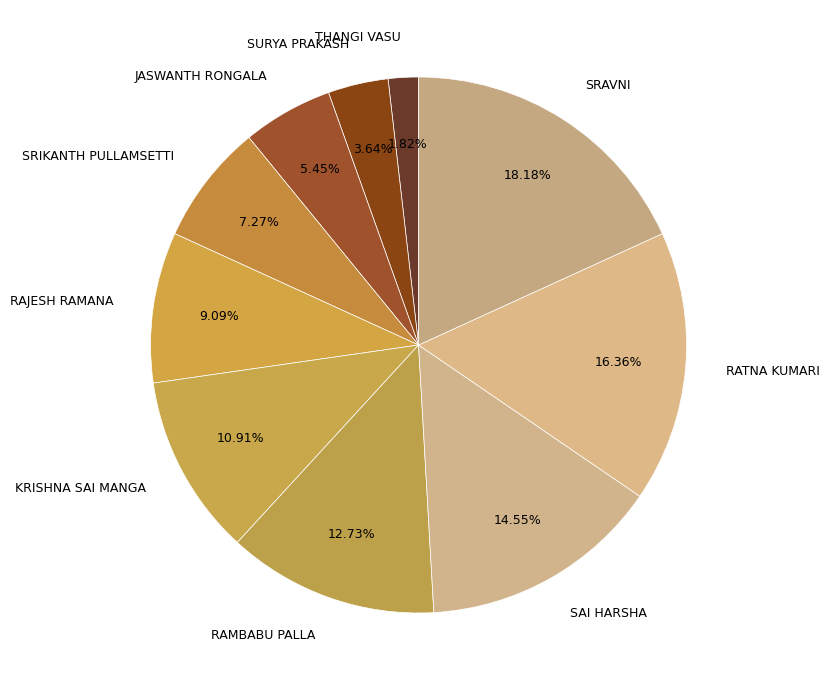

Rank the categories by value from lowest to highest.

THANGI VASU, SURYA PRAKASH, JASWANTH RONGALA, SRIKANTH PULLAMSETTI, RAJESH RAMANA, KRISHNA SAI MANGA, RAMBABU PALLA, SAI HARSHA, RATNA KUMARI, SRAVNI